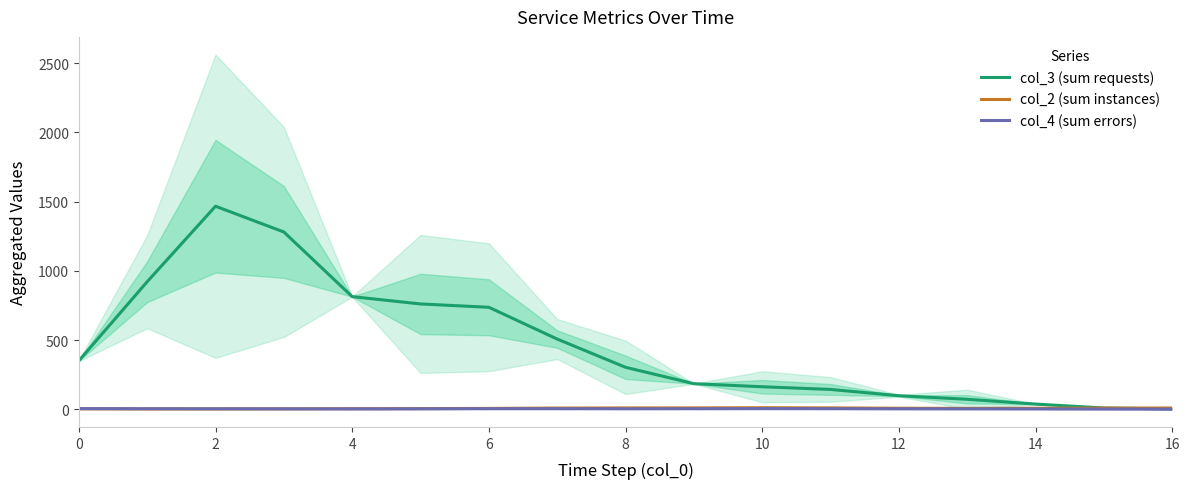

What is the difference between the col_4 (sum errors) values at 16 and 14?

1.5